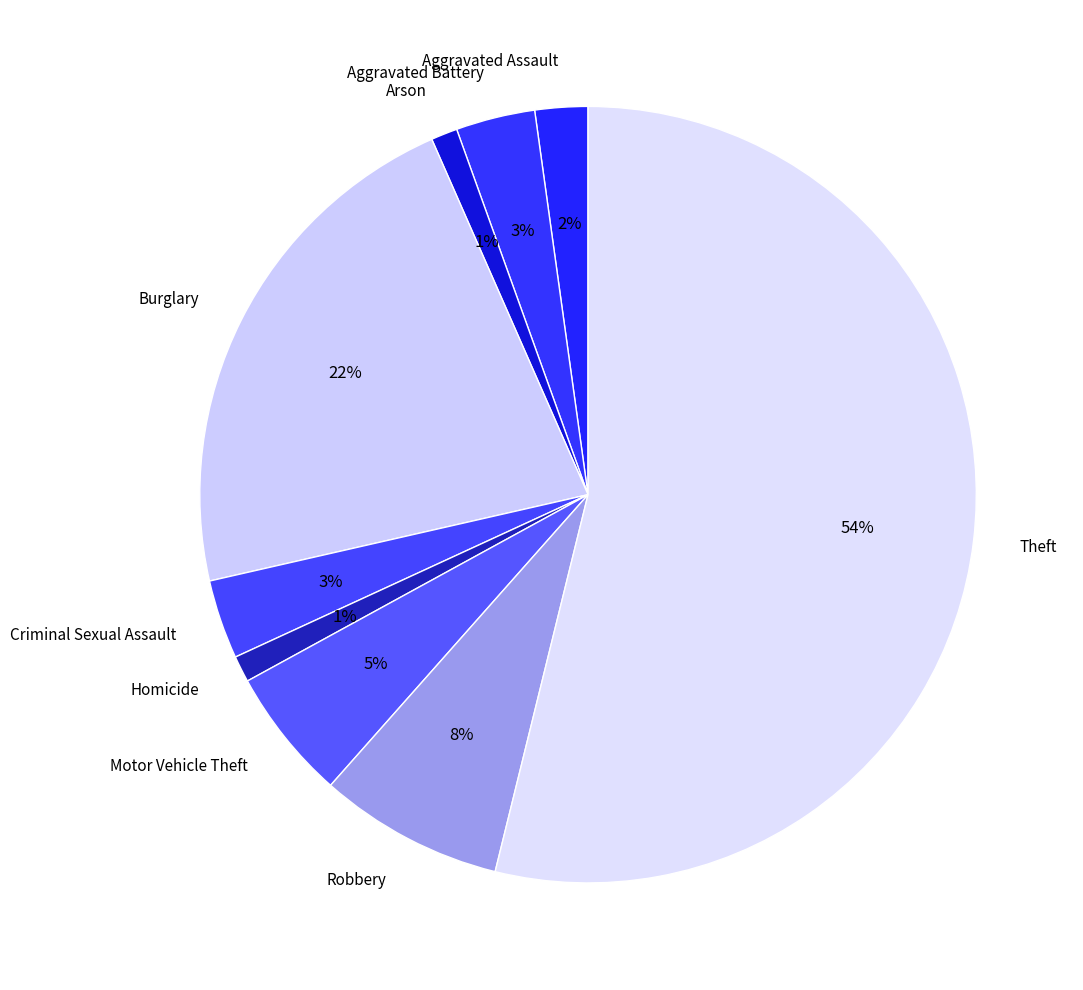

Combined, do Theft and Criminal Sexual Assault account for over 50%?

Yes